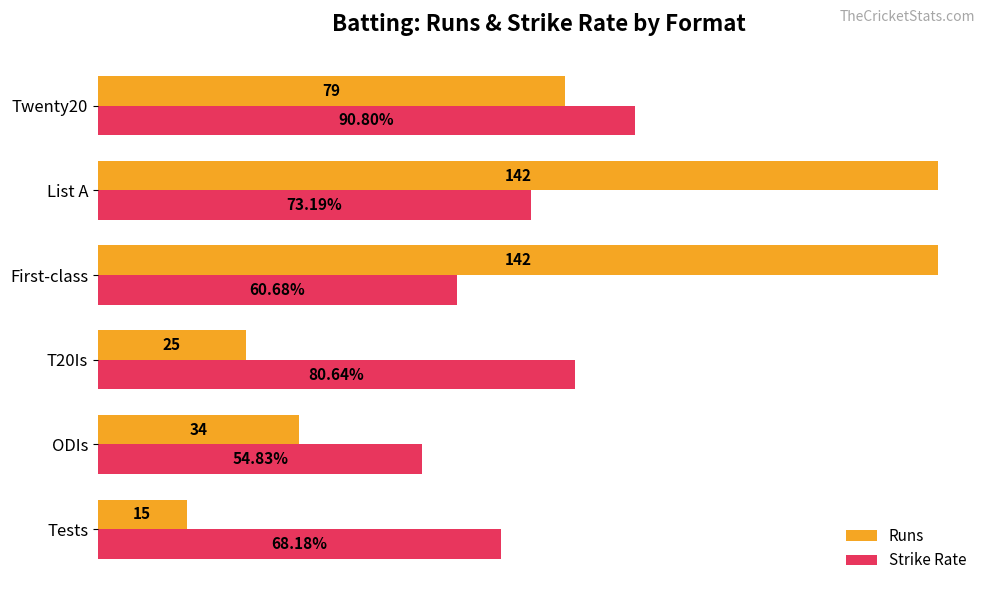

Is the value of Runs at First-class greater than the value of Strike Rate at ODIs?

Yes